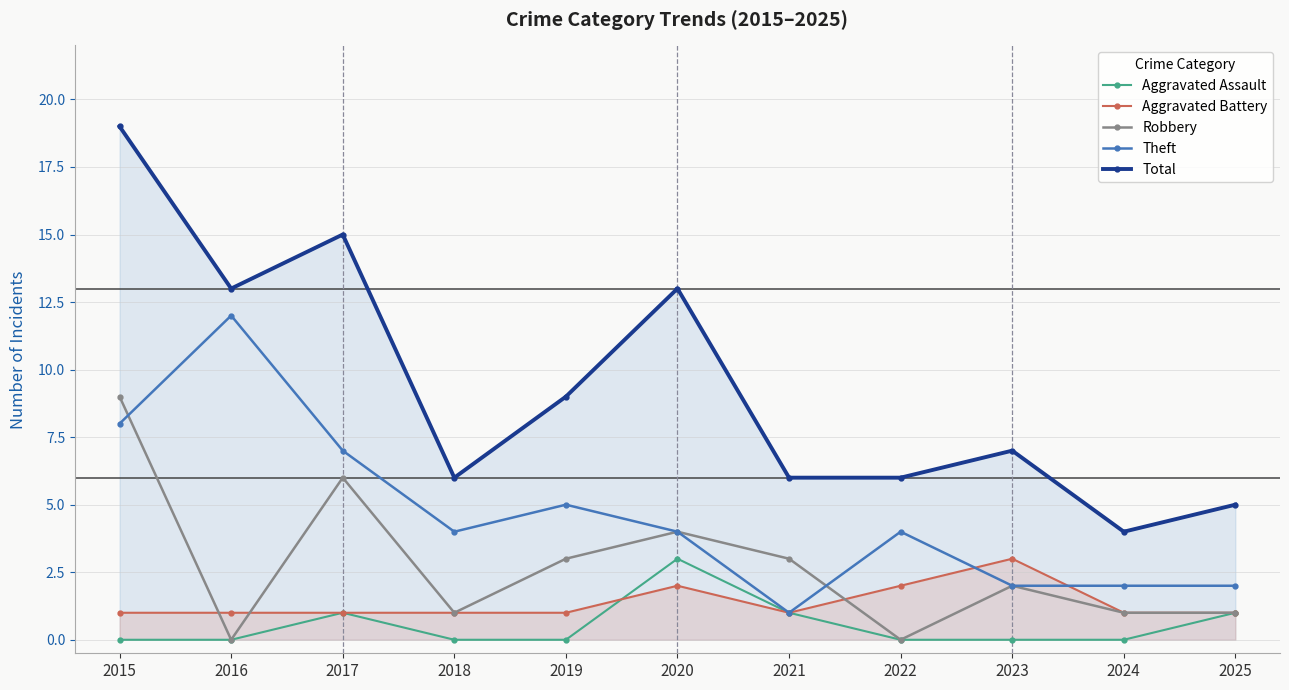

Reading right to left, transcribe all the data shown in this chart.

Aggravated Assault: 2025=1	2024=0	2023=0	2022=0	2021=1	2020=3	2019=0	2018=0	2017=1	2016=0	2015=0
Aggravated Battery: 2025=1	2024=1	2023=3	2022=2	2021=1	2020=2	2019=1	2018=1	2017=1	2016=1	2015=1
Robbery: 2025=1	2024=1	2023=2	2022=0	2021=3	2020=4	2019=3	2018=1	2017=6	2016=0	2015=9
Theft: 2025=2	2024=2	2023=2	2022=4	2021=1	2020=4	2019=5	2018=4	2017=7	2016=12	2015=8
Total: 2025=5	2024=4	2023=7	2022=6	2021=6	2020=13	2019=9	2018=6	2017=15	2016=13	2015=19